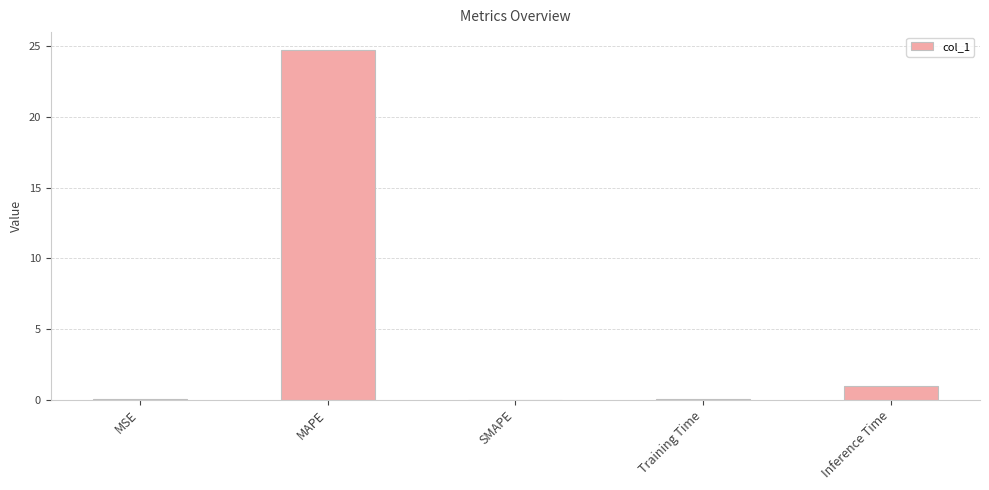

Which label corresponds to the largest value in the chart?

MAPE